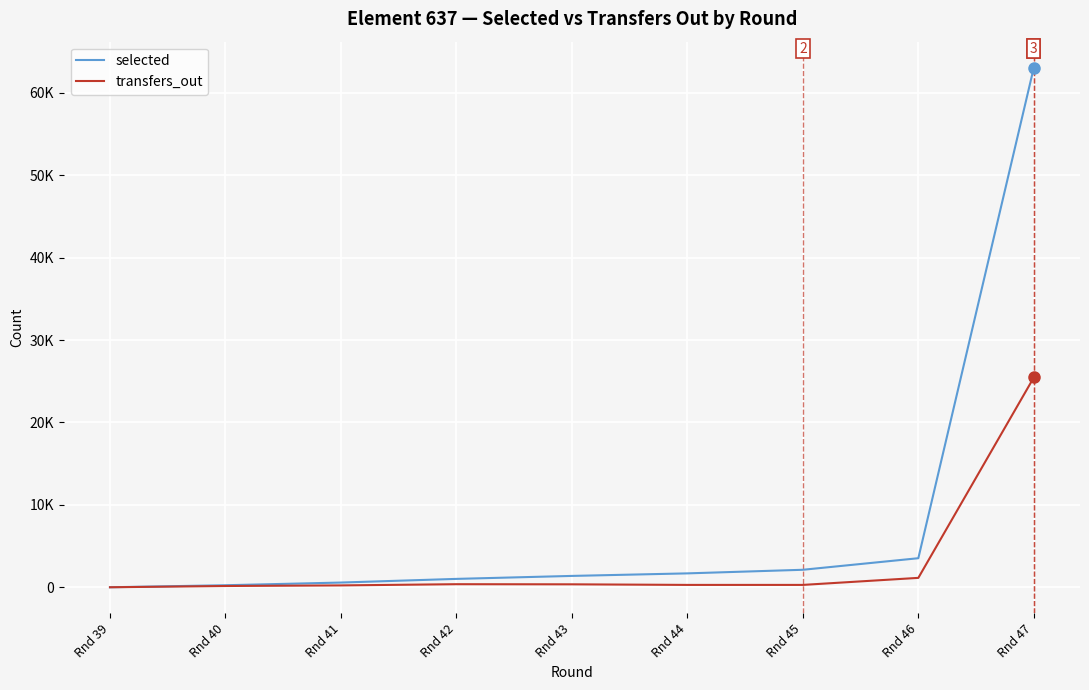

Is this an area chart (filled region under the line)?

No